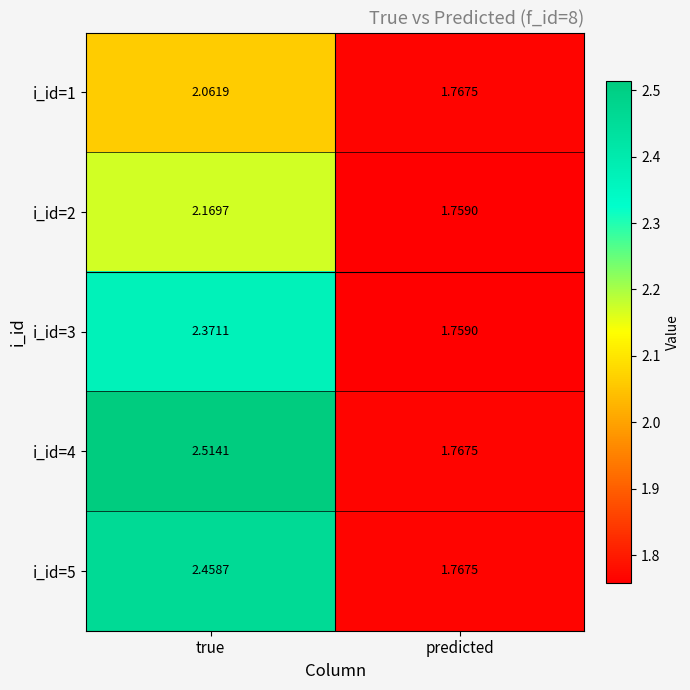

Which category has the lowest value in the i_id=4 series?

predicted